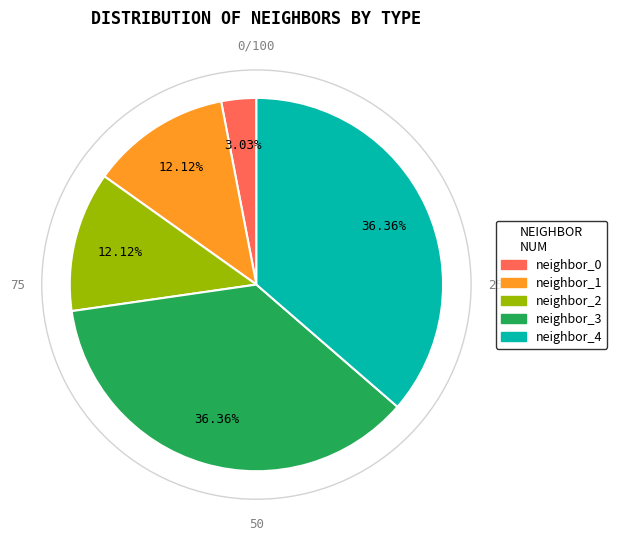

What is the ratio of the value at neighbor_3 to the value at neighbor_2?

3.0